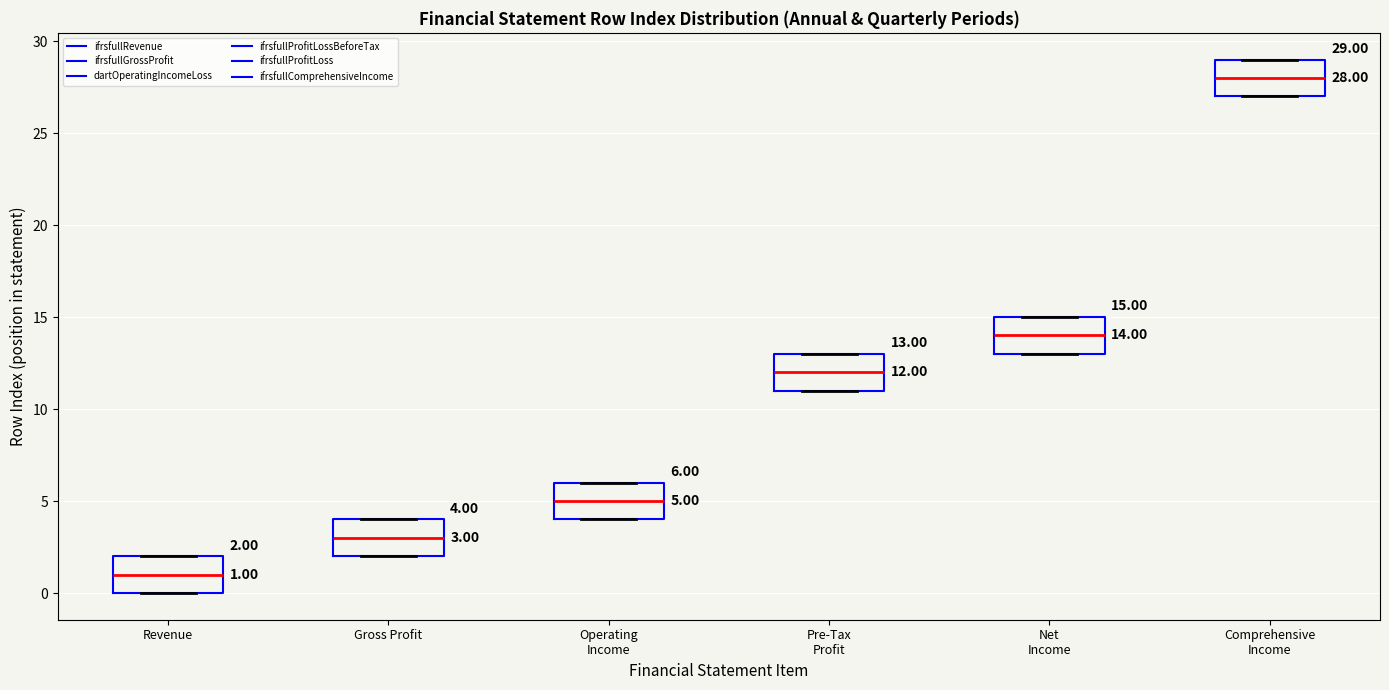

Which box has the highest median line?

Comprehensive Income